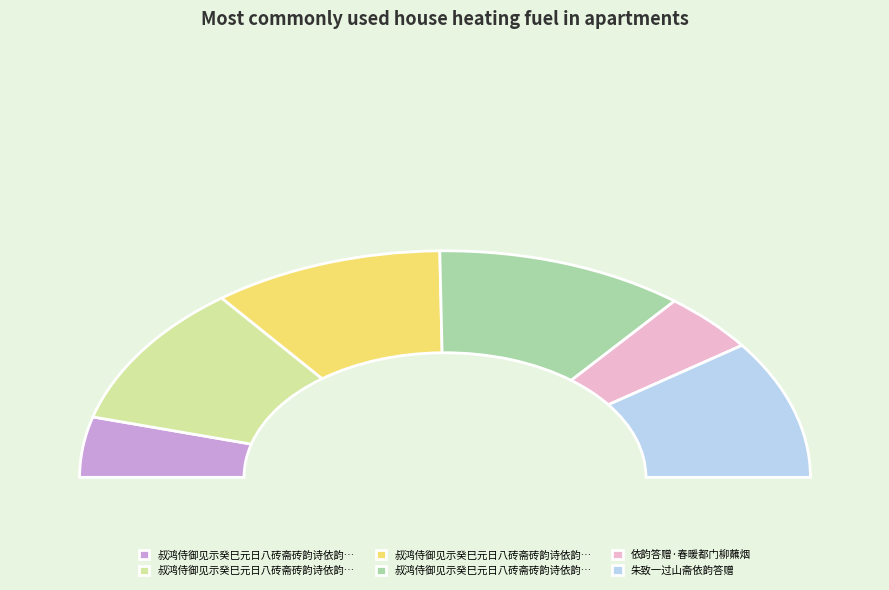

Count the number of slices in the pie.

6